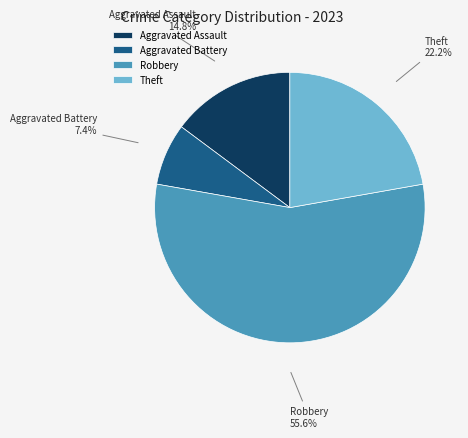

Combined, do Theft and Aggravated Assault account for over 50%?

No